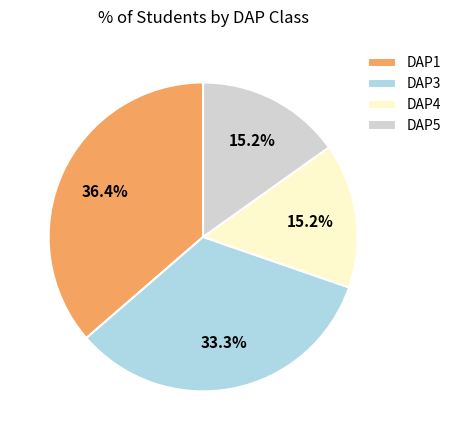

To the nearest percent, what is the difference between the DAP3 and DAP4 slice percentages?

18%